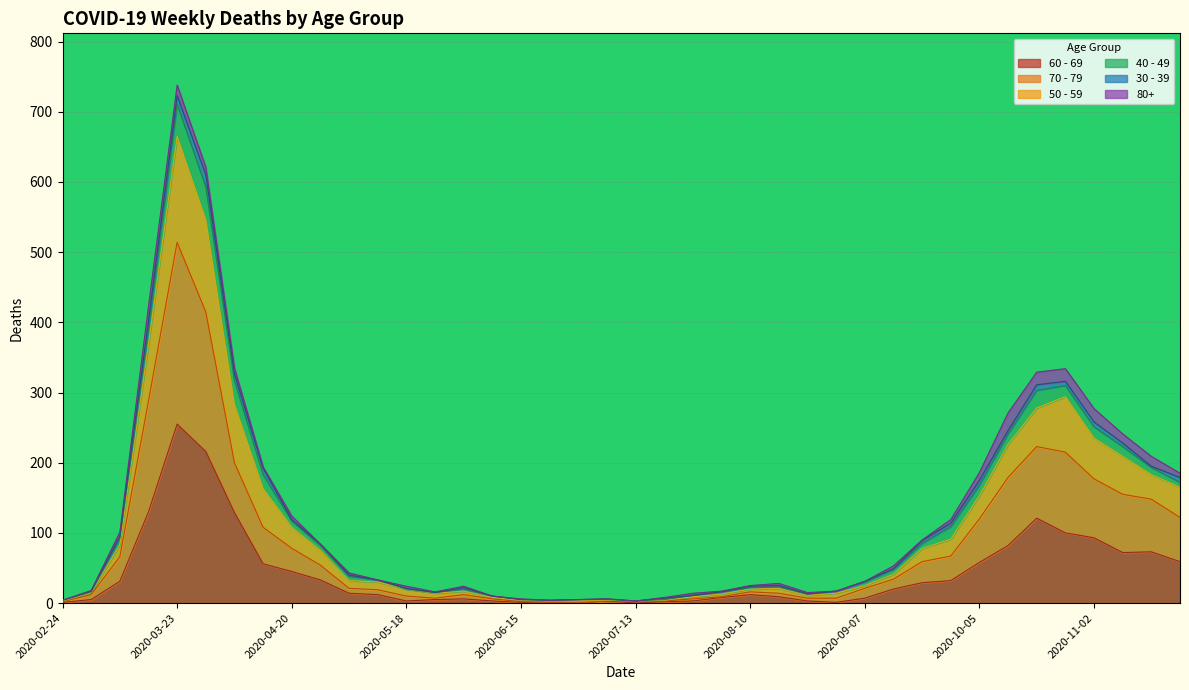

Which category has the highest value in the 60 - 69 series?

2020-03-23